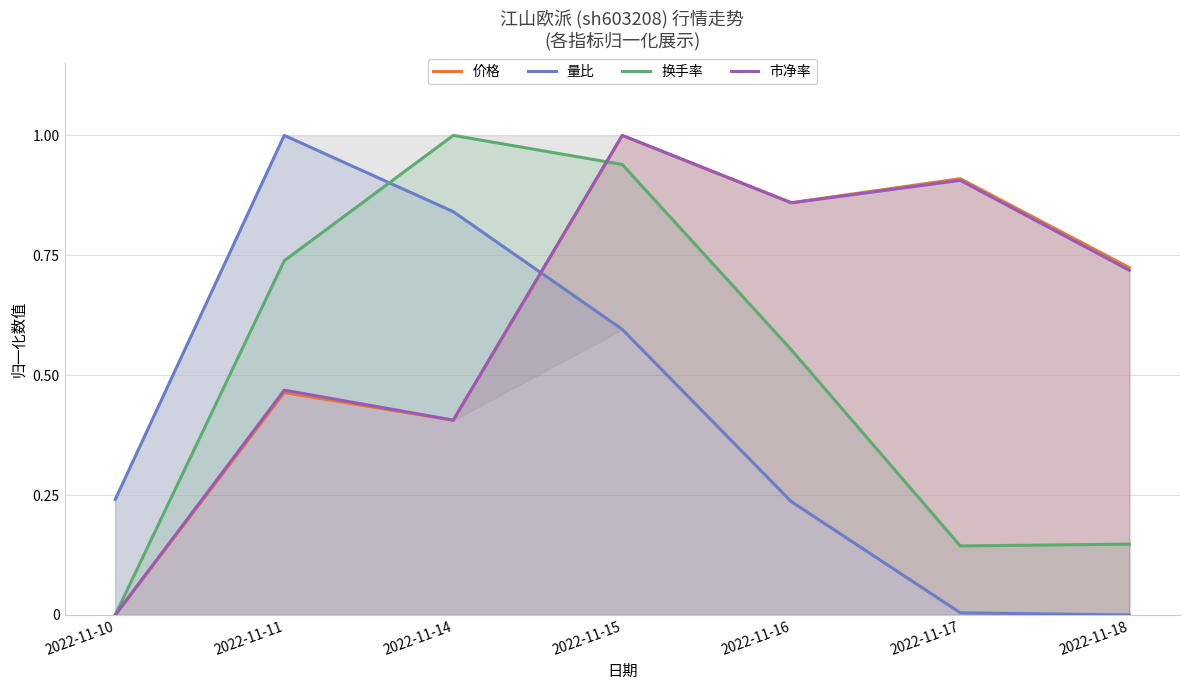

Where is 换手率 nearest to the value 0?

2022-11-10